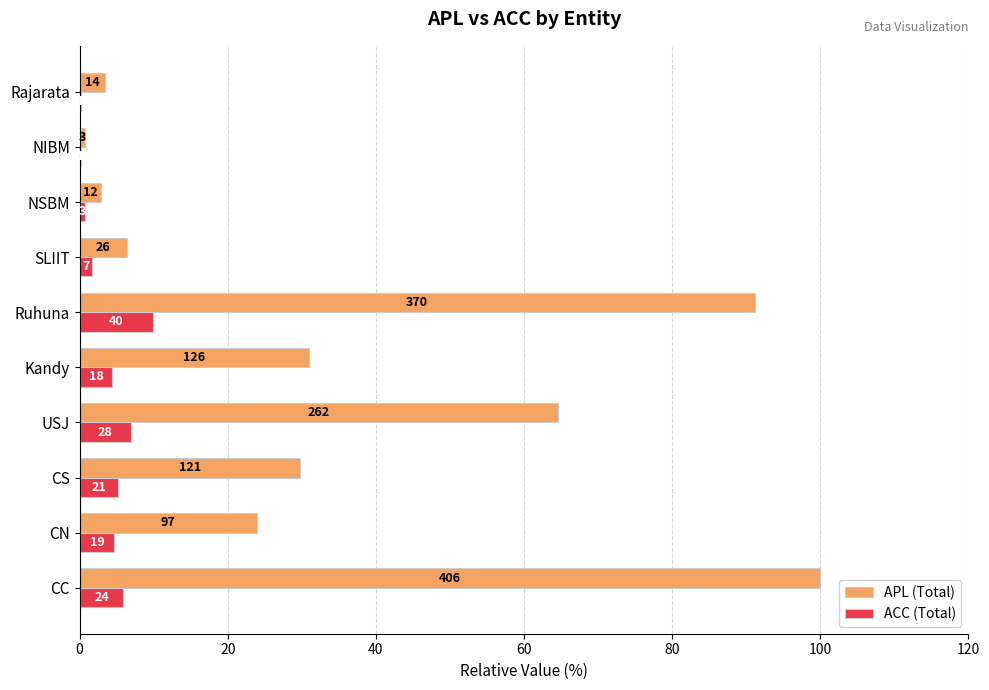

Which series has the largest total across all categories?

APL (Total)